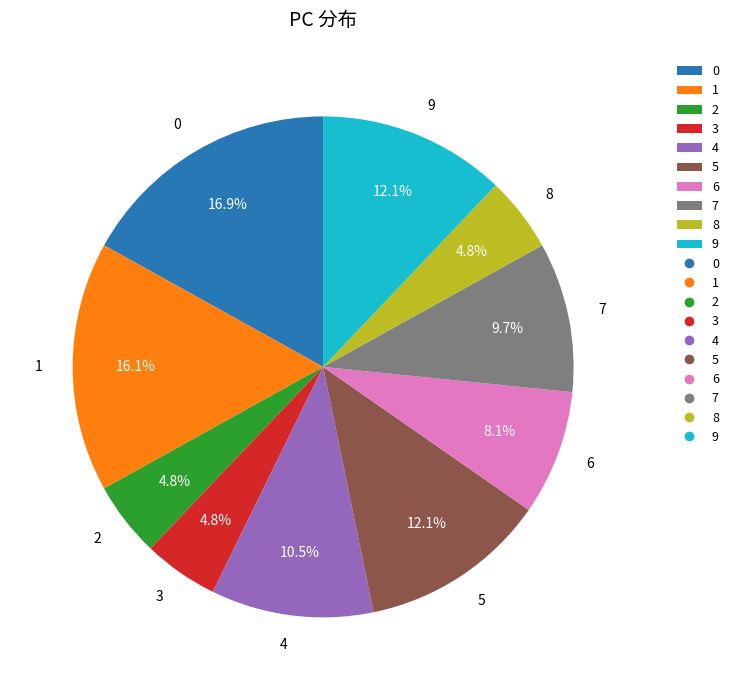

To the nearest percent, what is the difference between the largest and smallest slice percentages?

12%